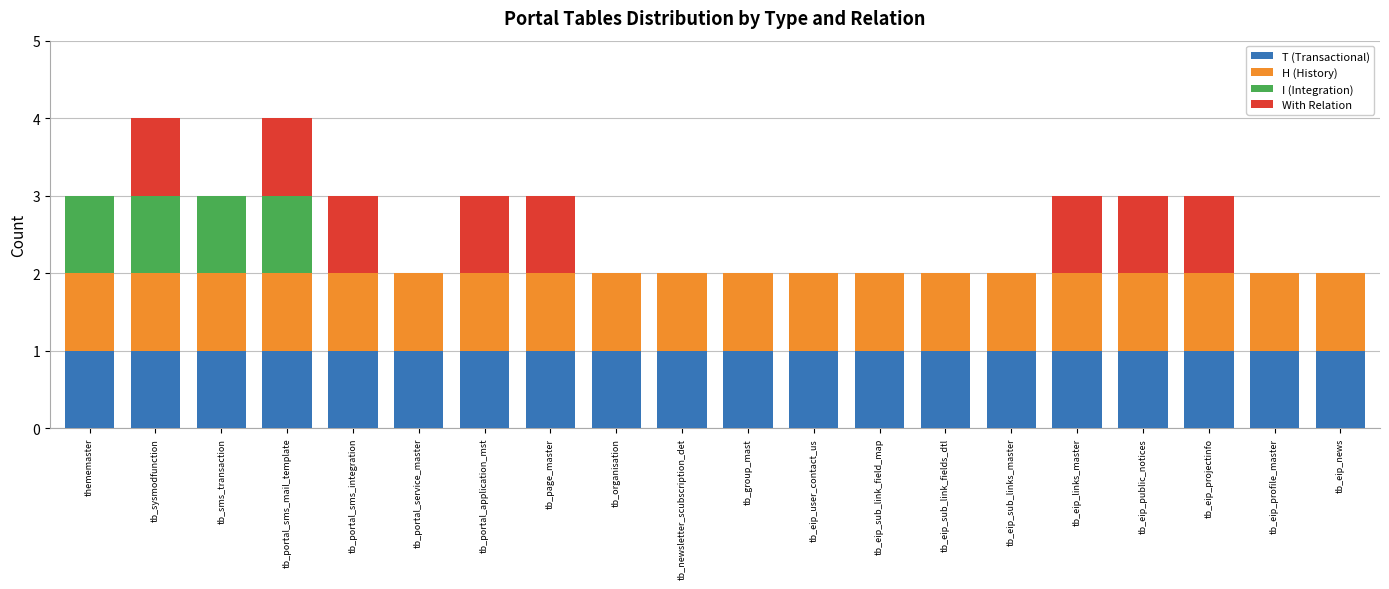

What is the total value across all series at tb_portal_sms_mail_template?

4